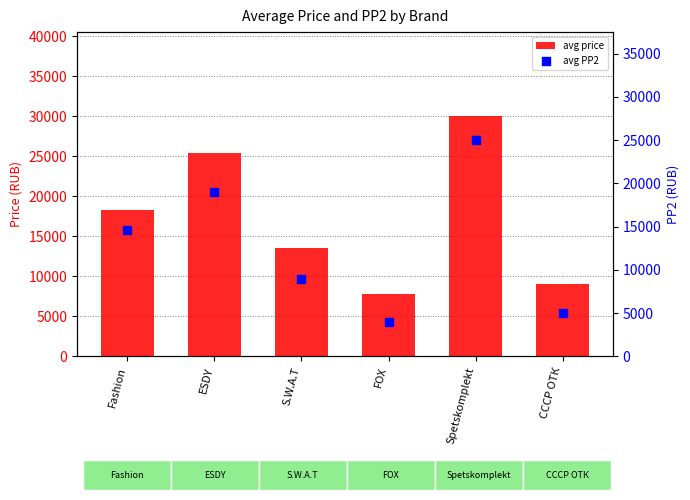

At how many categories does at least one series exceed 26991?

1